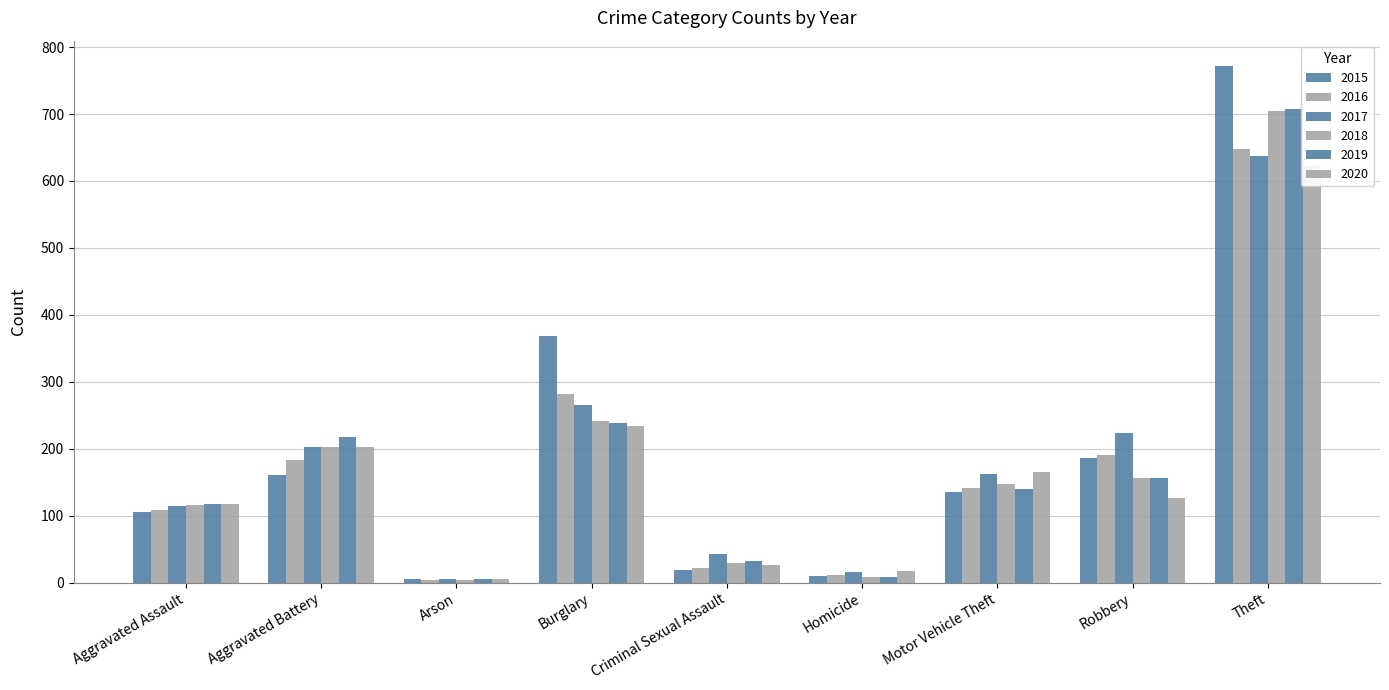

Is it true that 2019 equals 217 at Aggravated Battery?

True